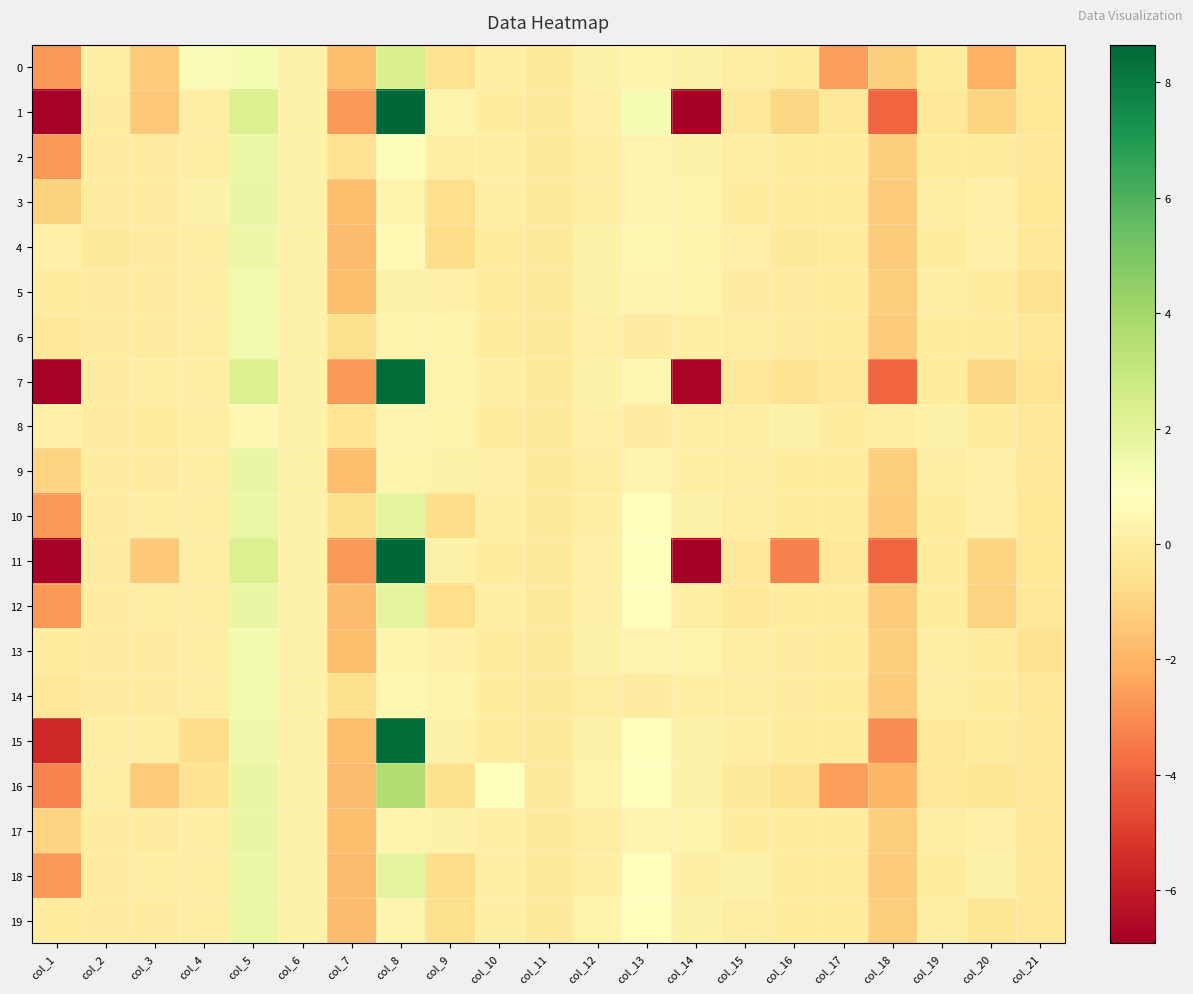

At how many categories does at least one series exceed 3?

1